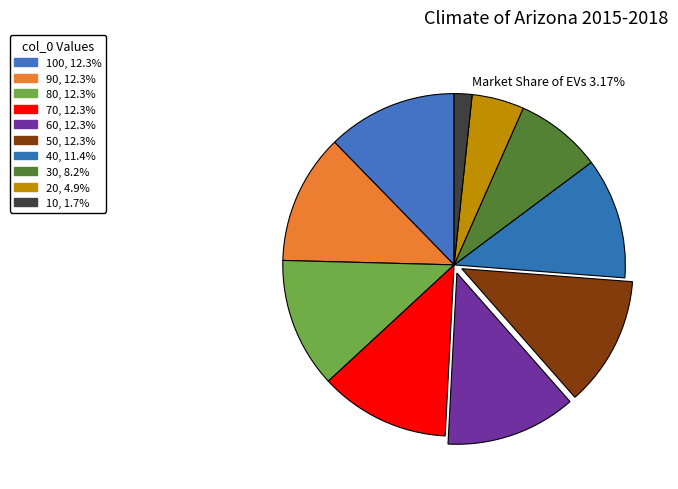

Count the number of slices in the pie.

10